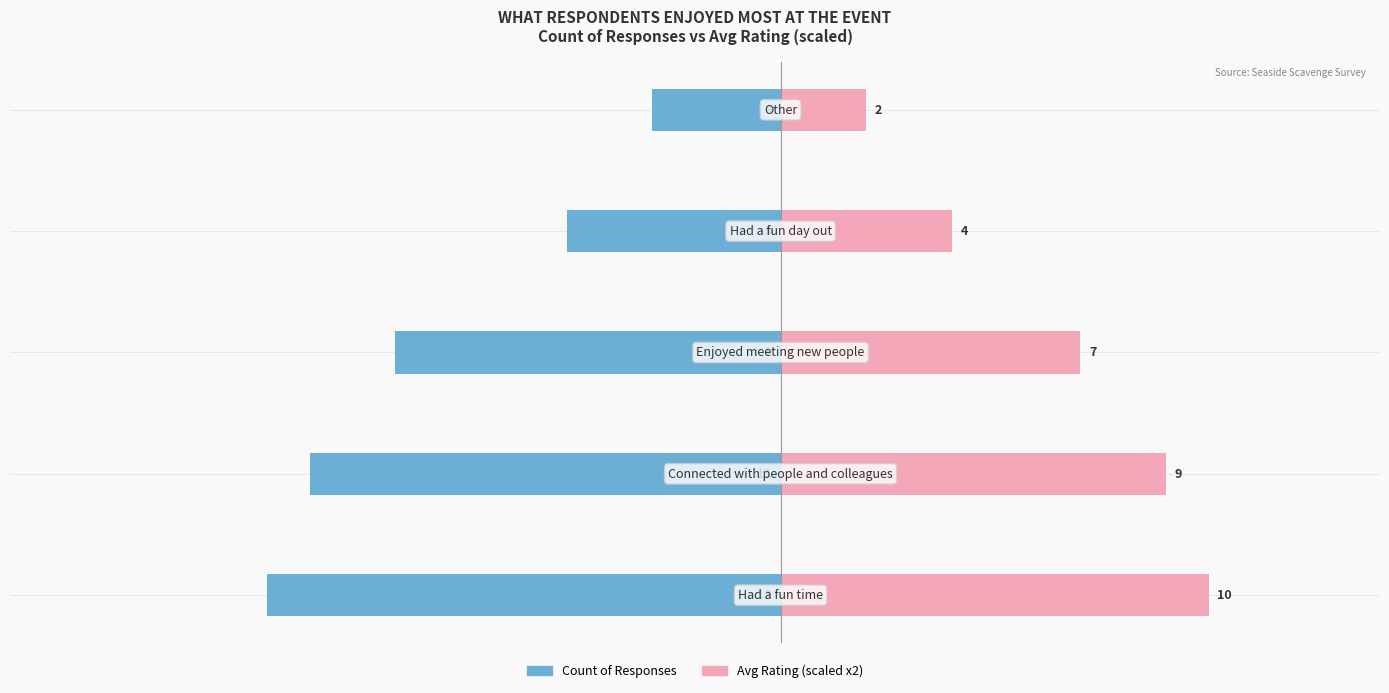

How many series are shown in this chart?

2